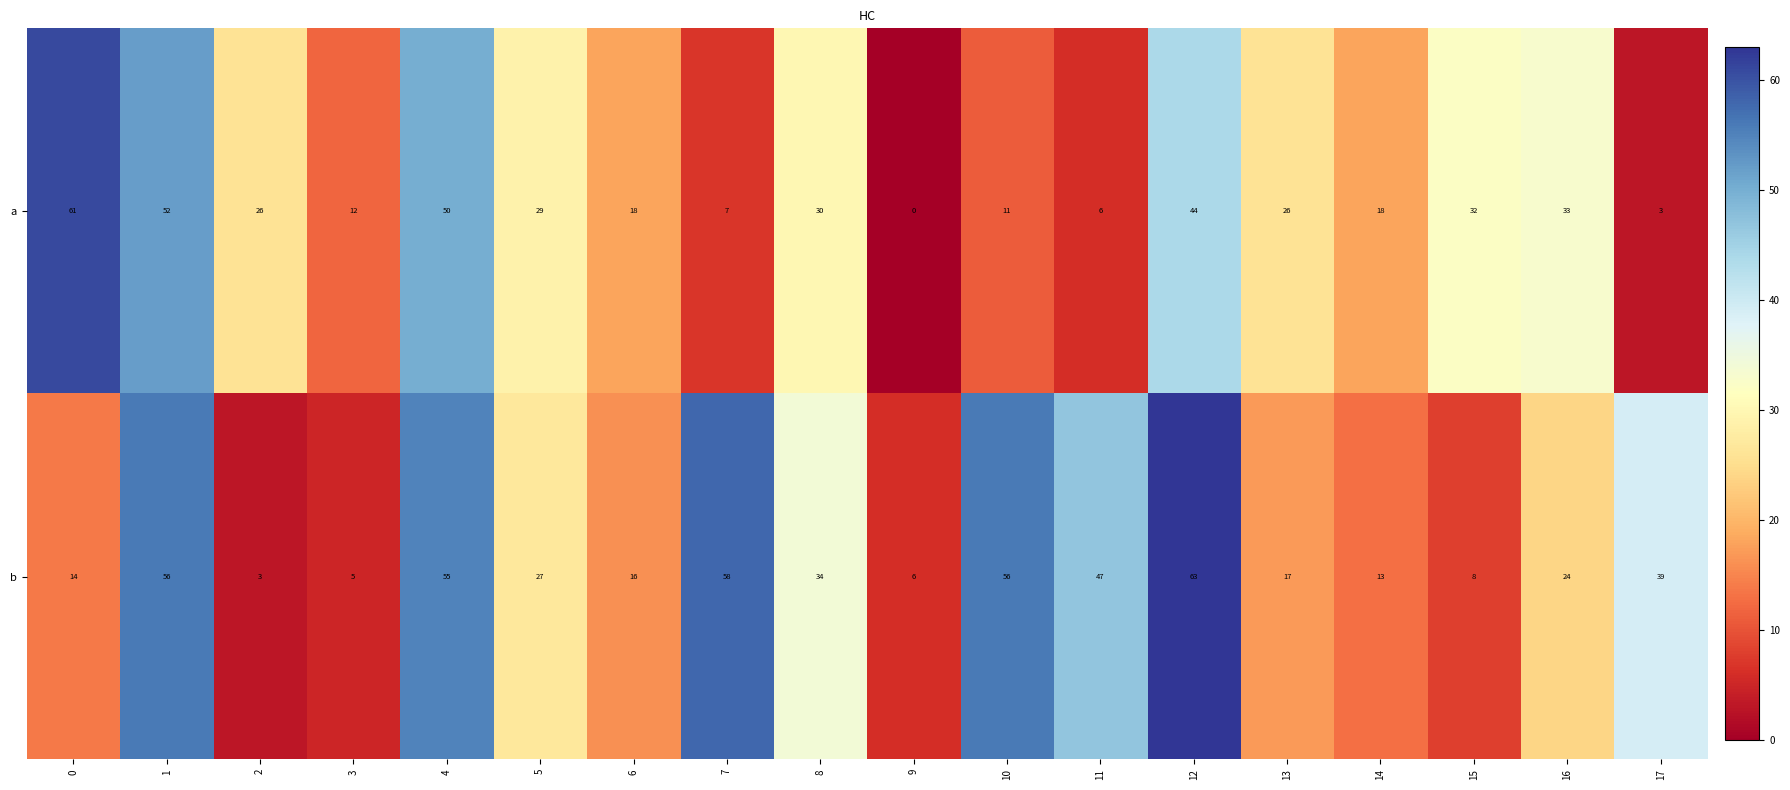

At how many categories does at least one series exceed 36?

8